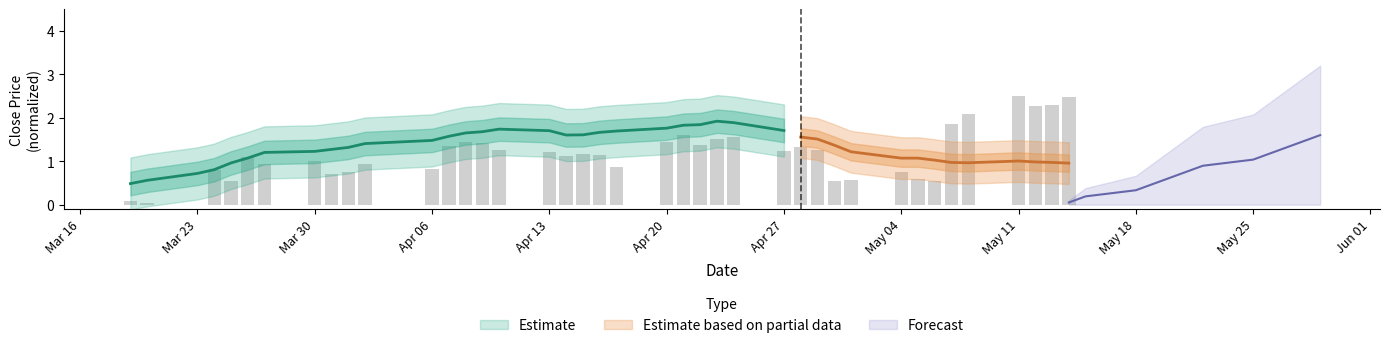

How many positive values are there?

39